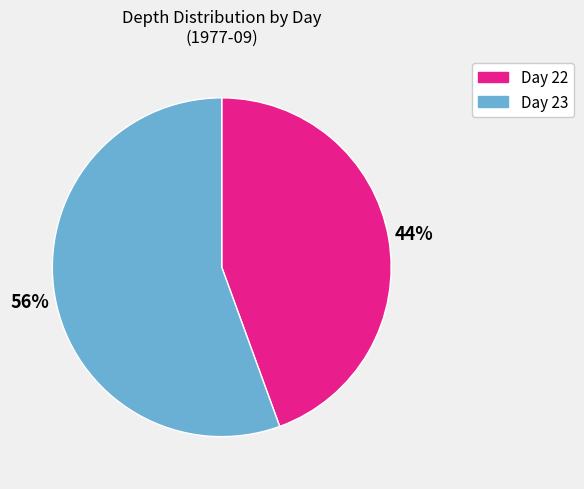

Does any single category account for the majority?

Yes